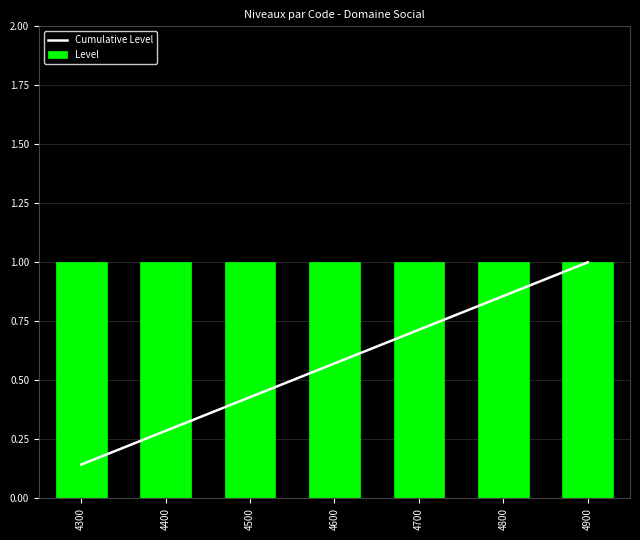

What are all the series names shown in the legend?

Cumulative Level, Level